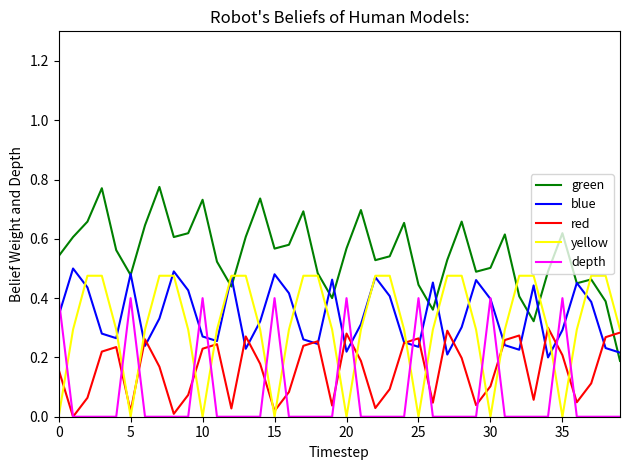

How many times do red and green cross each other?

1